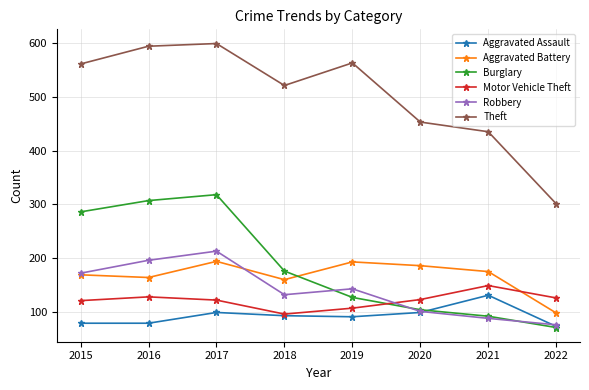

How many lines are shown in the chart?

6